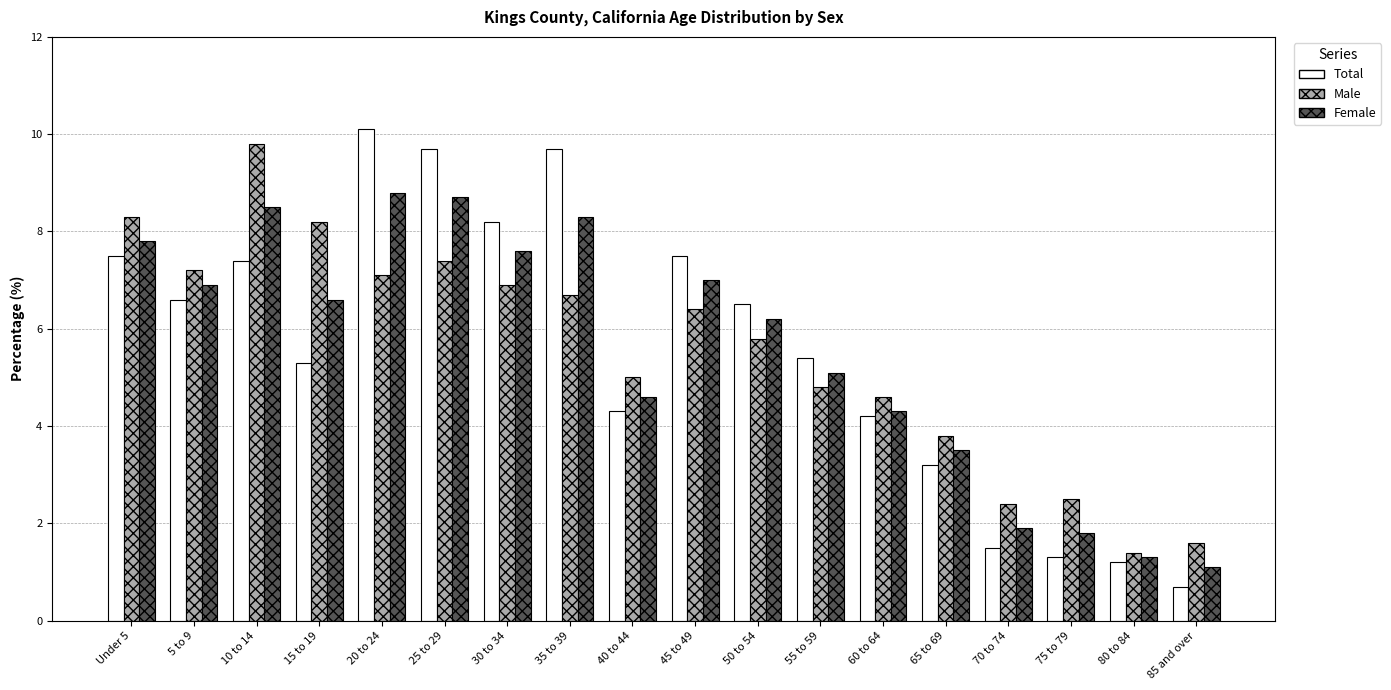

Is the value of Total at 40 to 44 greater than the value of Male at 10 to 14?

No